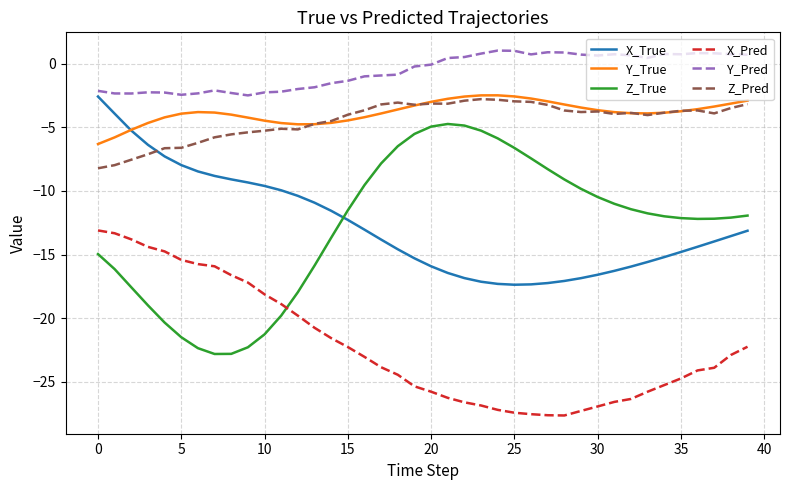

What is the highest value of the X_Pred series?

-13.1